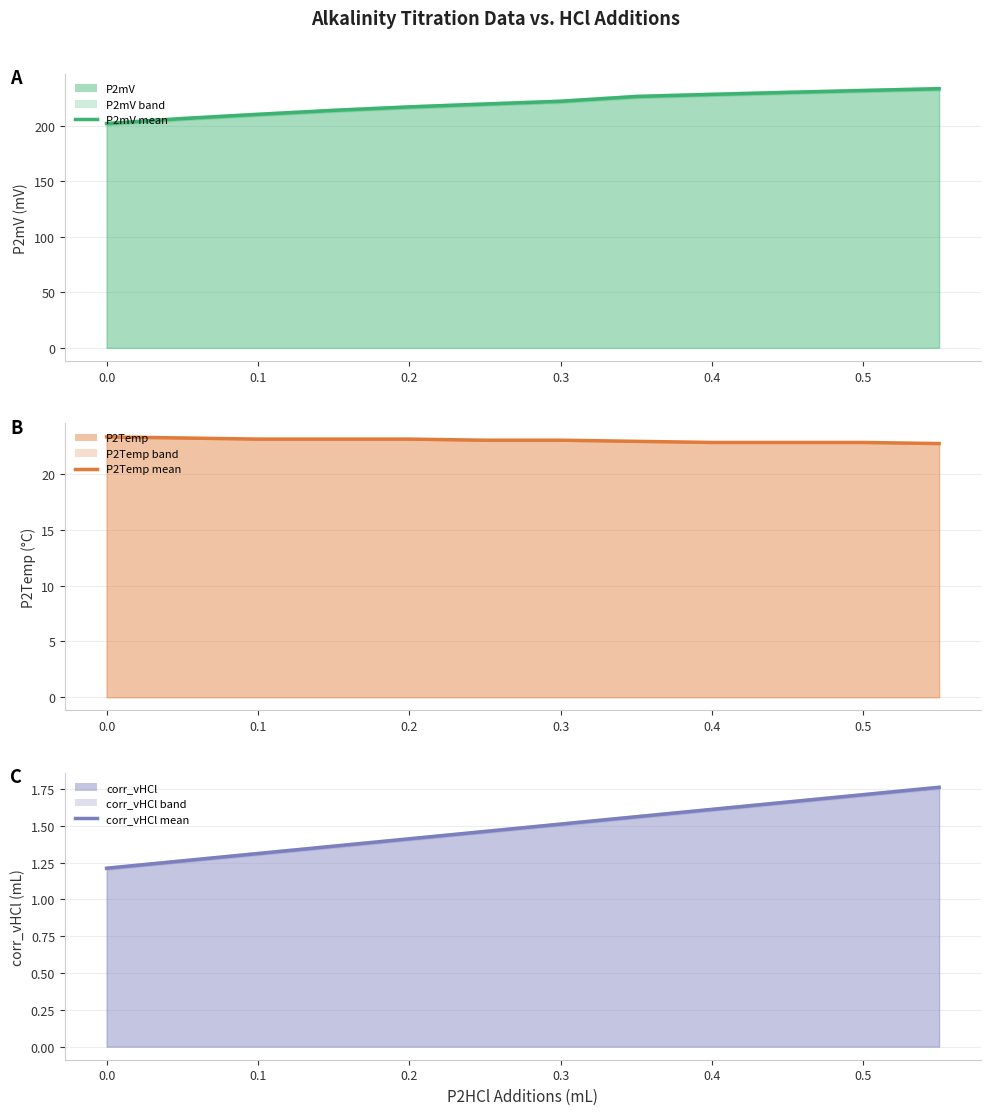

True or false: corr_vHCl mean has more than 1 interior local peaks.

False